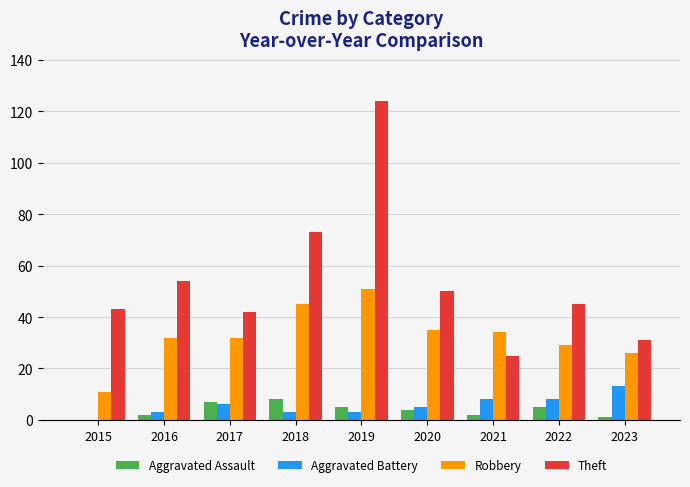

What is the sum of the Aggravated Assault values at 2018 and 2015?

8